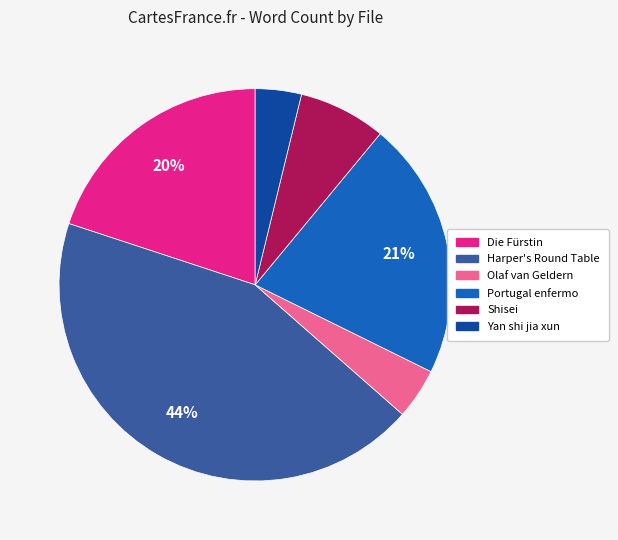

To the nearest percent, what is the difference between the largest and smallest slice percentages?

40%